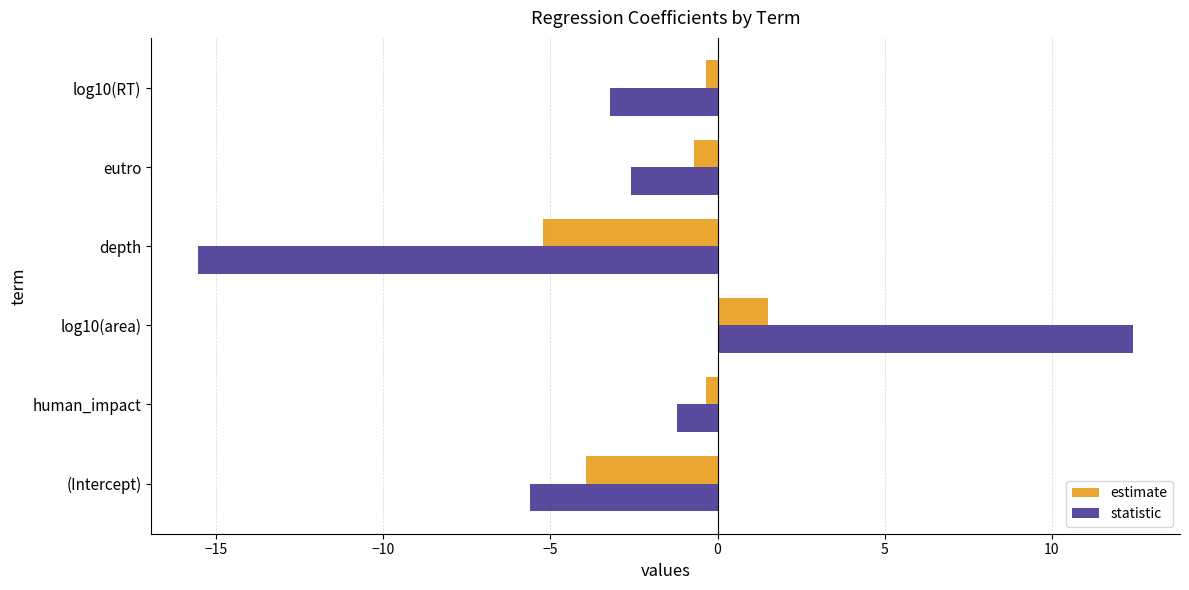

Which category has the lowest value in the estimate series?

depth